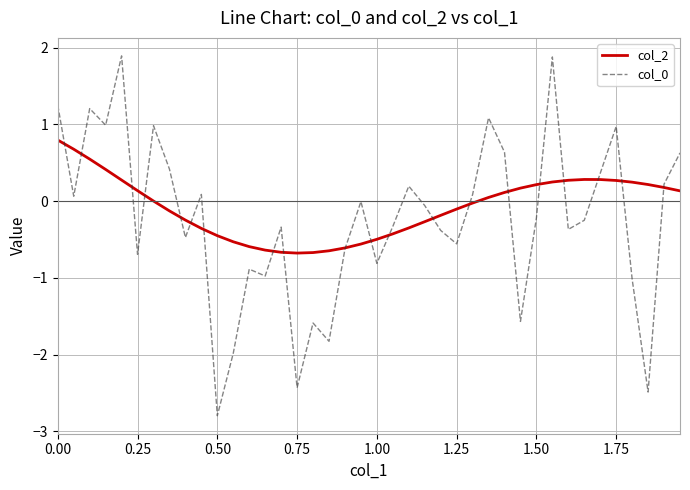

What is the minimum value for col_2?

-0.7